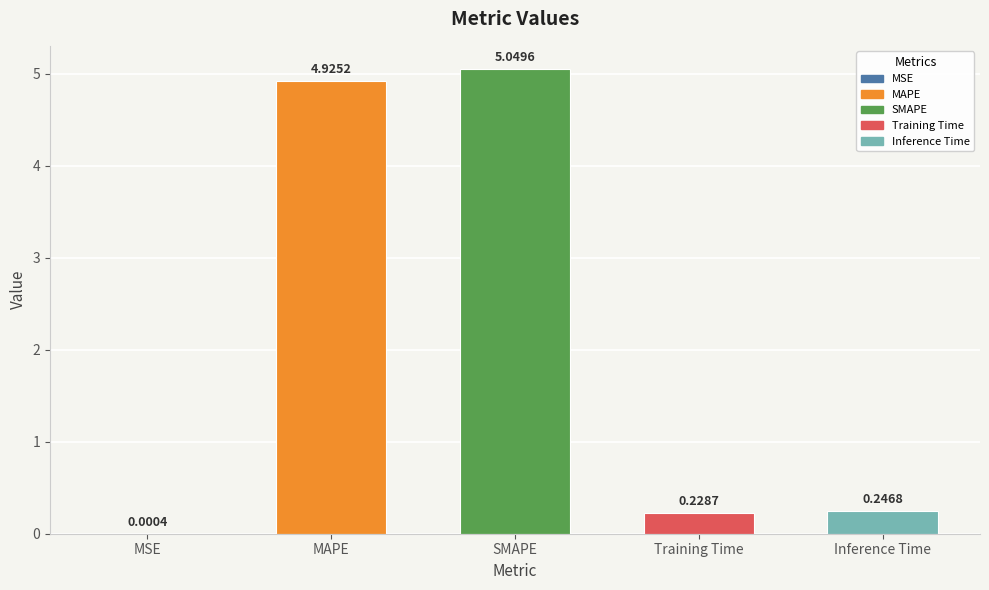

What is the sum of the values at MAPE and Inference Time?

5.2